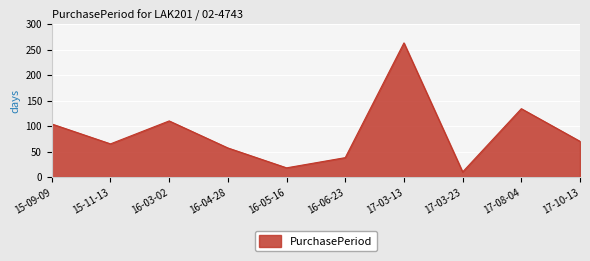

What is the change in value from 15-11-13 to 17-03-23?

-55